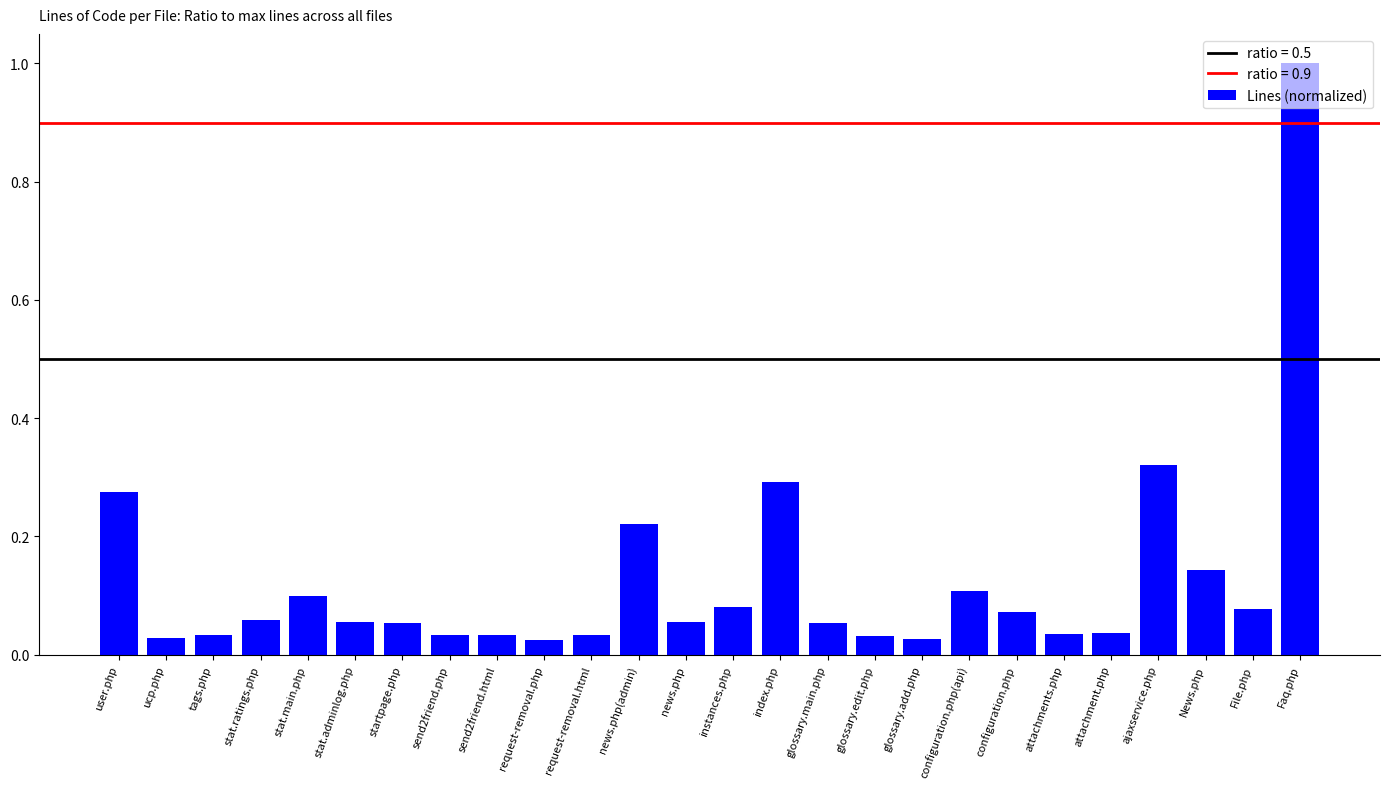

True or false: the data shows 0.2 at News.php.

False